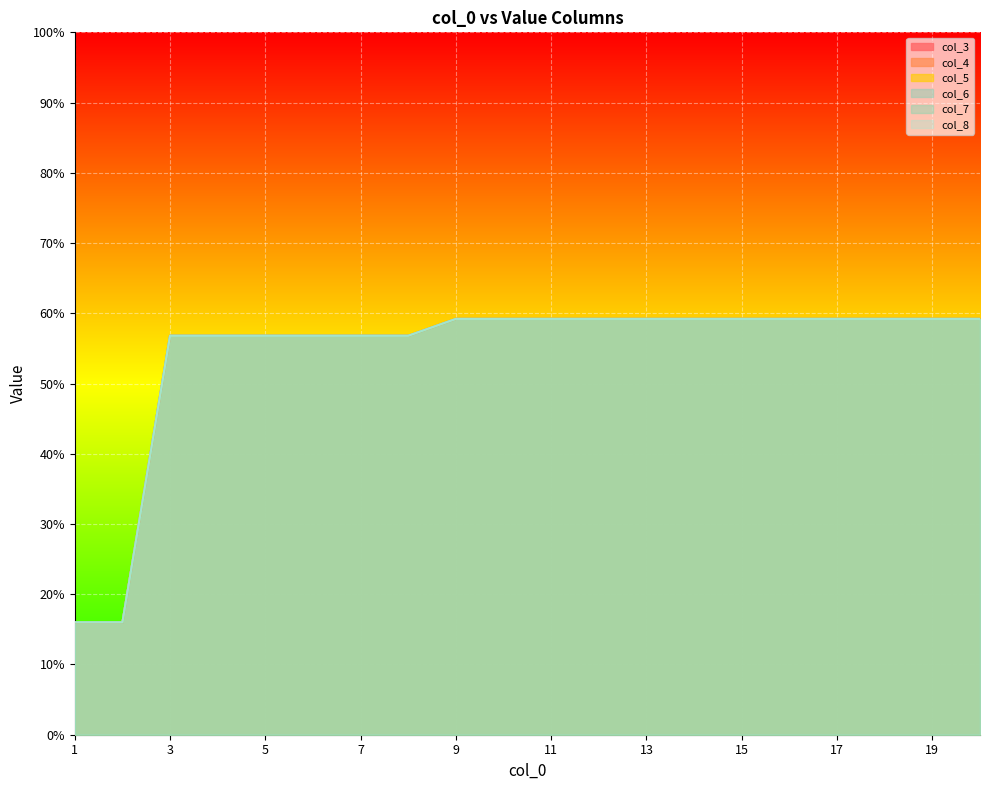

Is the value of col_5 at 6 greater than the value of col_7 at 20?

No